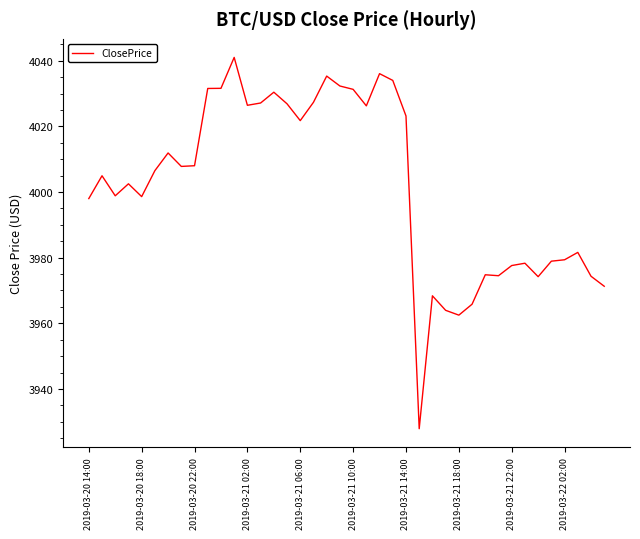

What is the minimum value shown in the chart?

3927.9